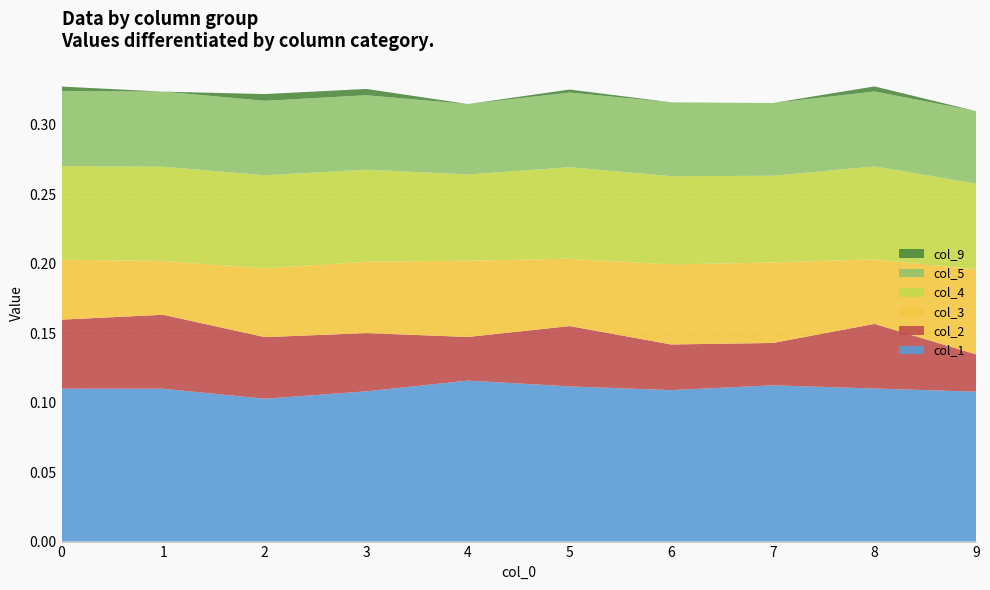

Reading left to right, list all the values displayed in this chart.

col_1: 0=0.1	1=0.1	2=0.1	3=0.1	4=0.1	5=0.1	6=0.1	7=0.1	8=0.1	9=0.1
col_2: 0=0.0	1=0.1	2=0.0	3=0.0	4=0.0	5=0.0	6=0.0	7=0.0	8=0.0	9=0.0
col_3: 0=0.0	1=0.0	2=0.0	3=0.1	4=0.1	5=0.0	6=0.1	7=0.1	8=0.0	9=0.1
col_4: 0=0.1	1=0.1	2=0.1	3=0.1	4=0.1	5=0.1	6=0.1	7=0.1	8=0.1	9=0.1
col_5: 0=0.1	1=0.1	2=0.1	3=0.1	4=0.1	5=0.1	6=0.1	7=0.1	8=0.1	9=0.1
col_9: 0=0.0	1=0.0	2=0.0	3=0.0	4=0.0	5=0.0	6=0.0	7=0.0	8=0.0	9=0.0